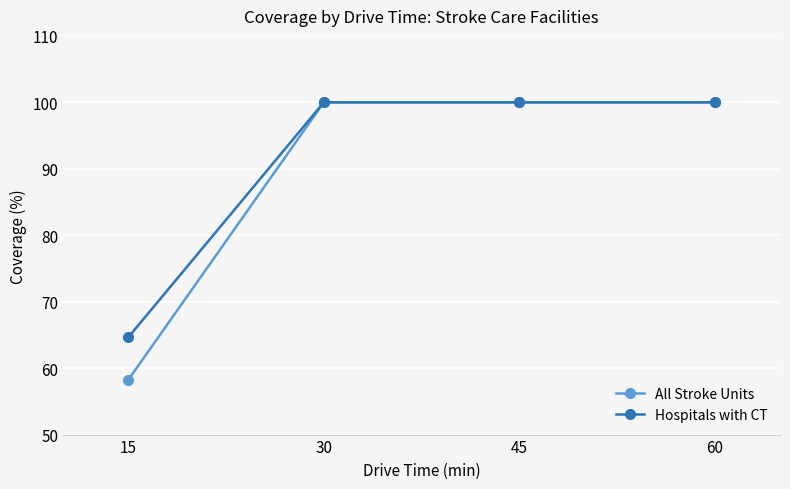

How many data points does each series have?

4